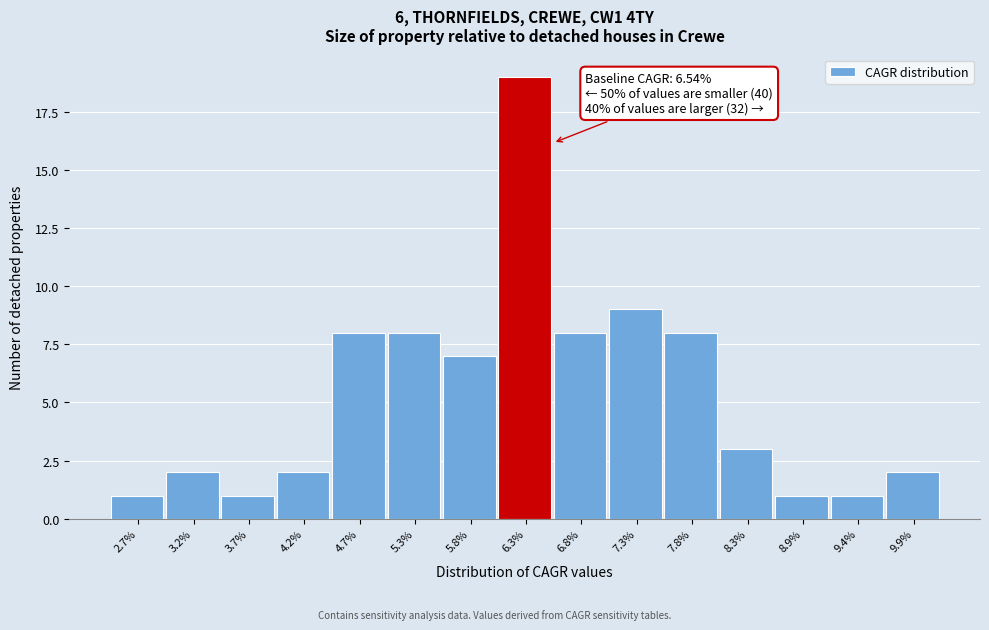

Which range on the x-axis has the tallest bar?

6.0 to 6.5